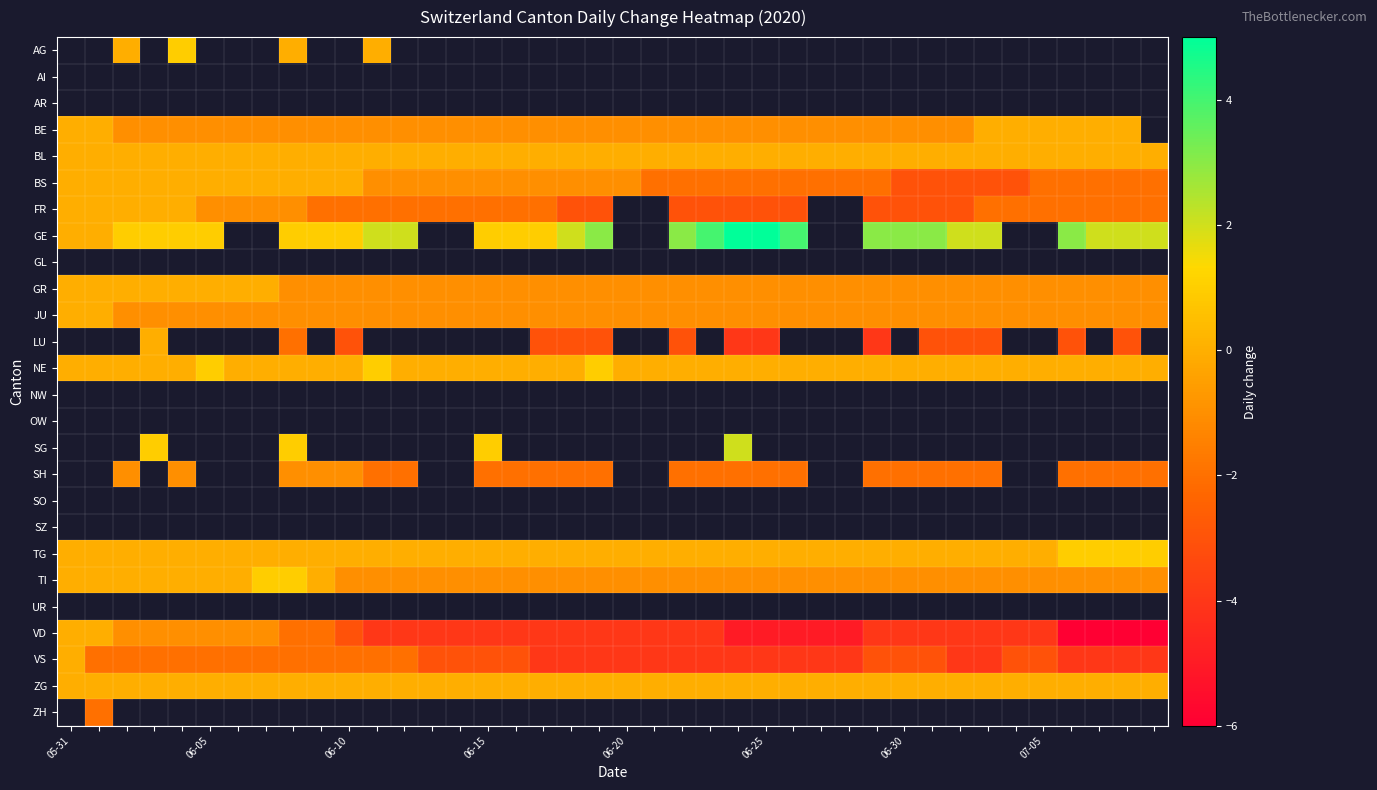

Rank the series by their maximum value, from highest to lowest.

GE, GL, GR, JU, LU, NE, NW, OW, SG, SH, SO, SZ, TG, TI, UR, VD, VS, ZG, ZH, AG, AI, AR, BE, BL, BS, FR